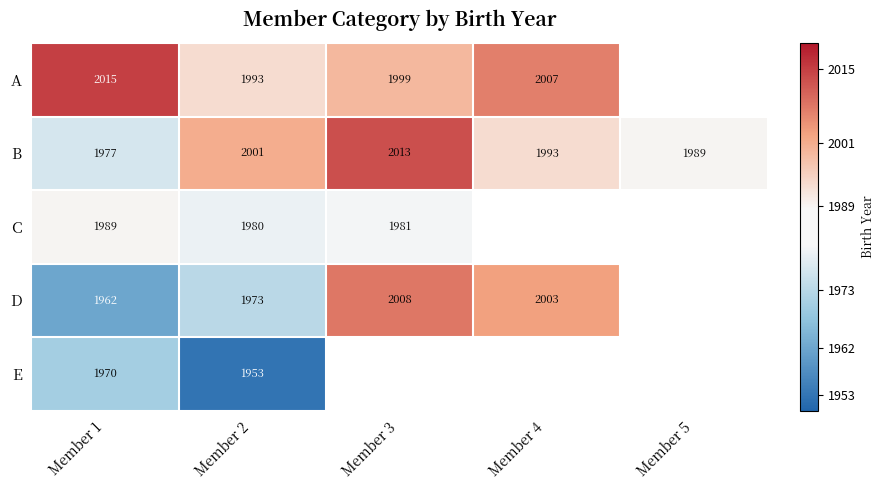

Rank the series at Member 1 from highest to lowest value.

A, C, B, E, D